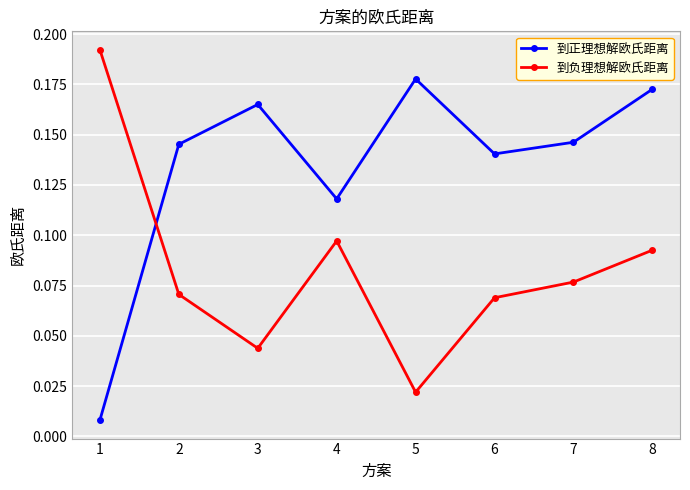

Where do 到正理想解欧氏距离 and 到负理想解欧氏距离 first cross each other?

1 and 2